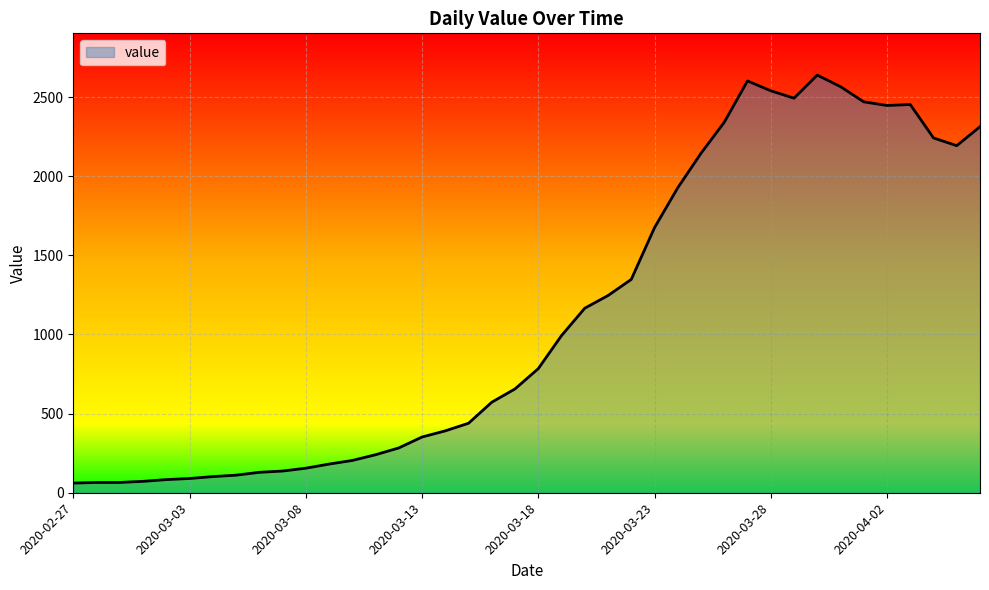

What is the maximum value shown in the chart?

2639